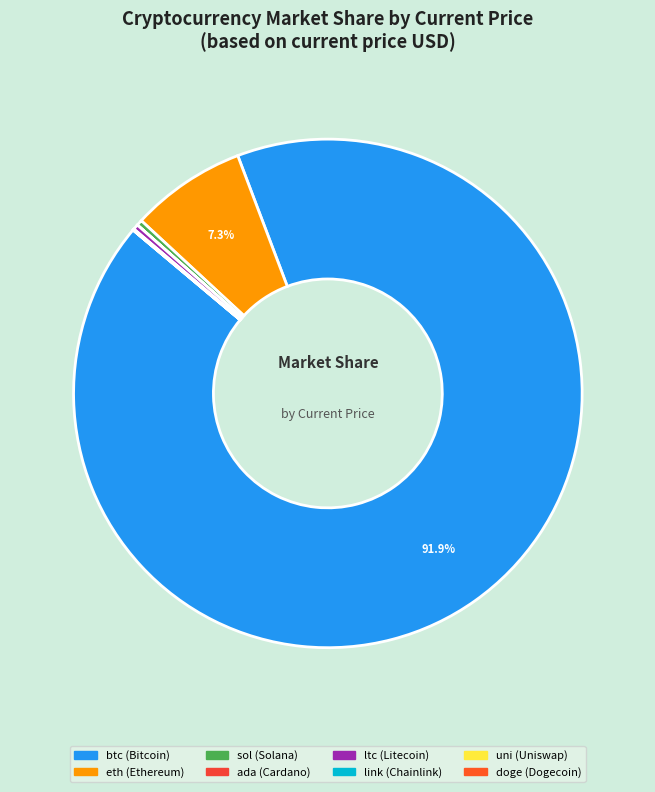

What is the change in value from link to doge?

-24.5